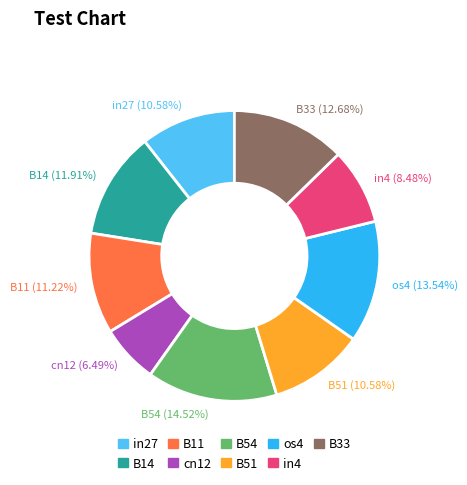

To the nearest percent, what percentage of the pie is in4?

8%